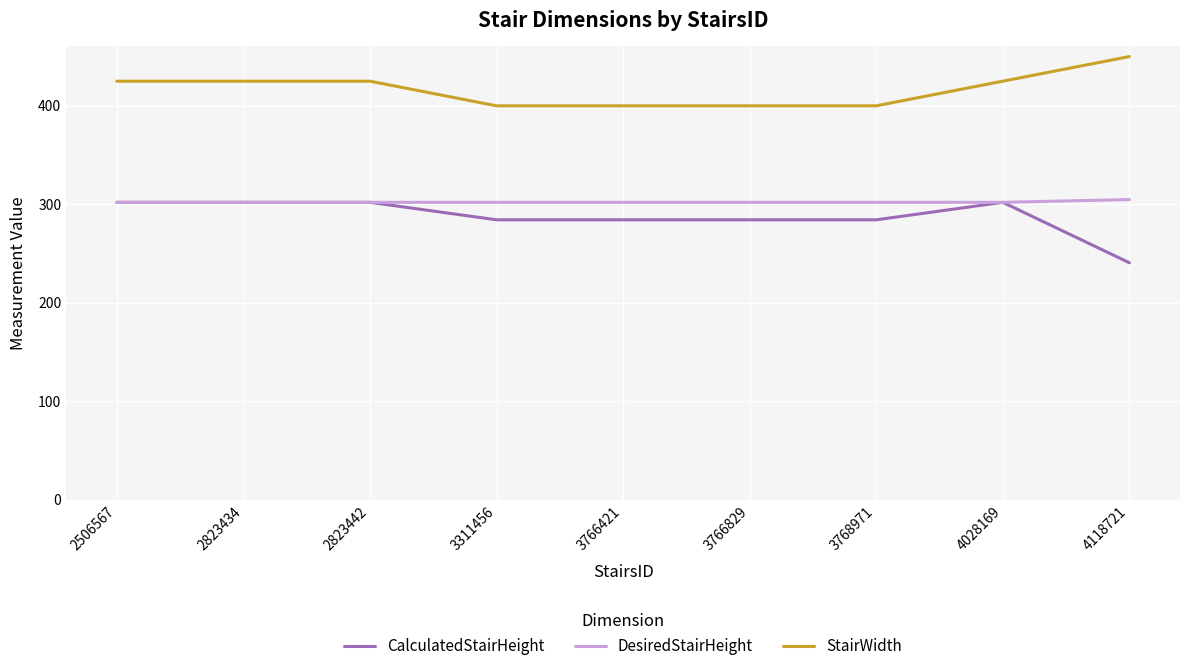

Which series has the largest total across all categories?

StairWidth